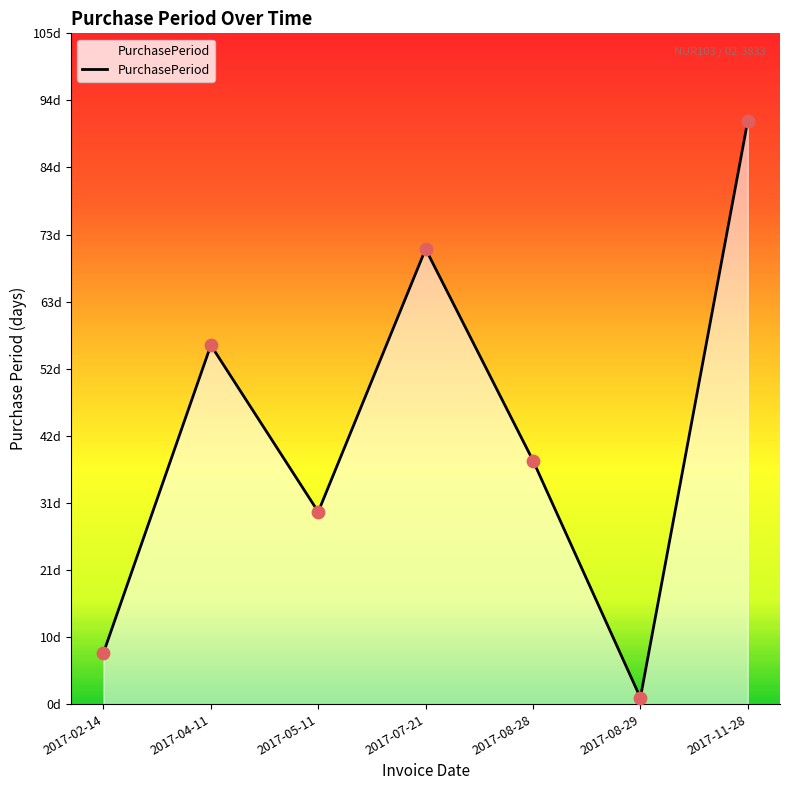

Does the chart have visible grid lines?

No